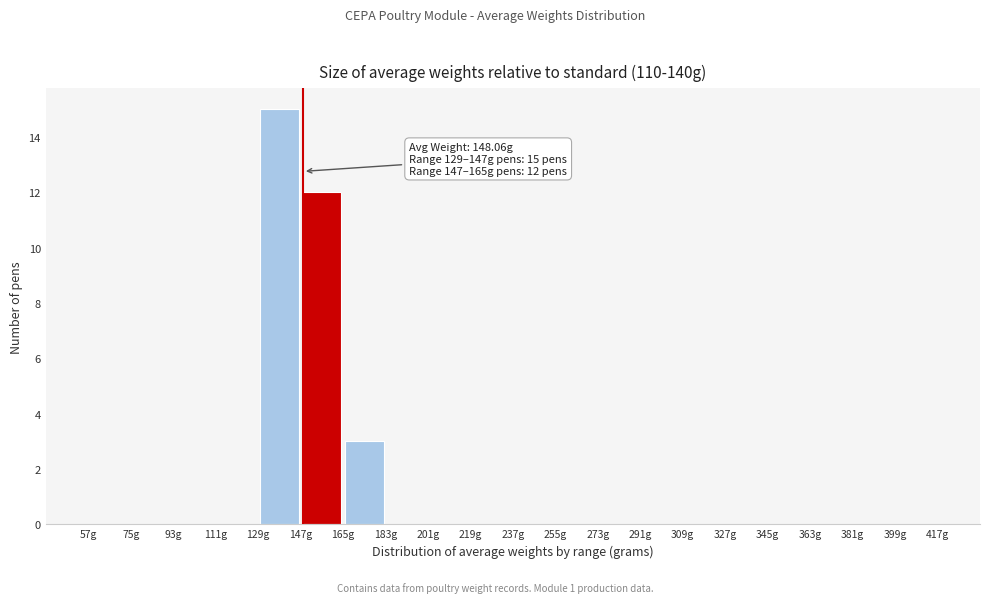

Which range on the x-axis has the tallest bar?

129 to 147